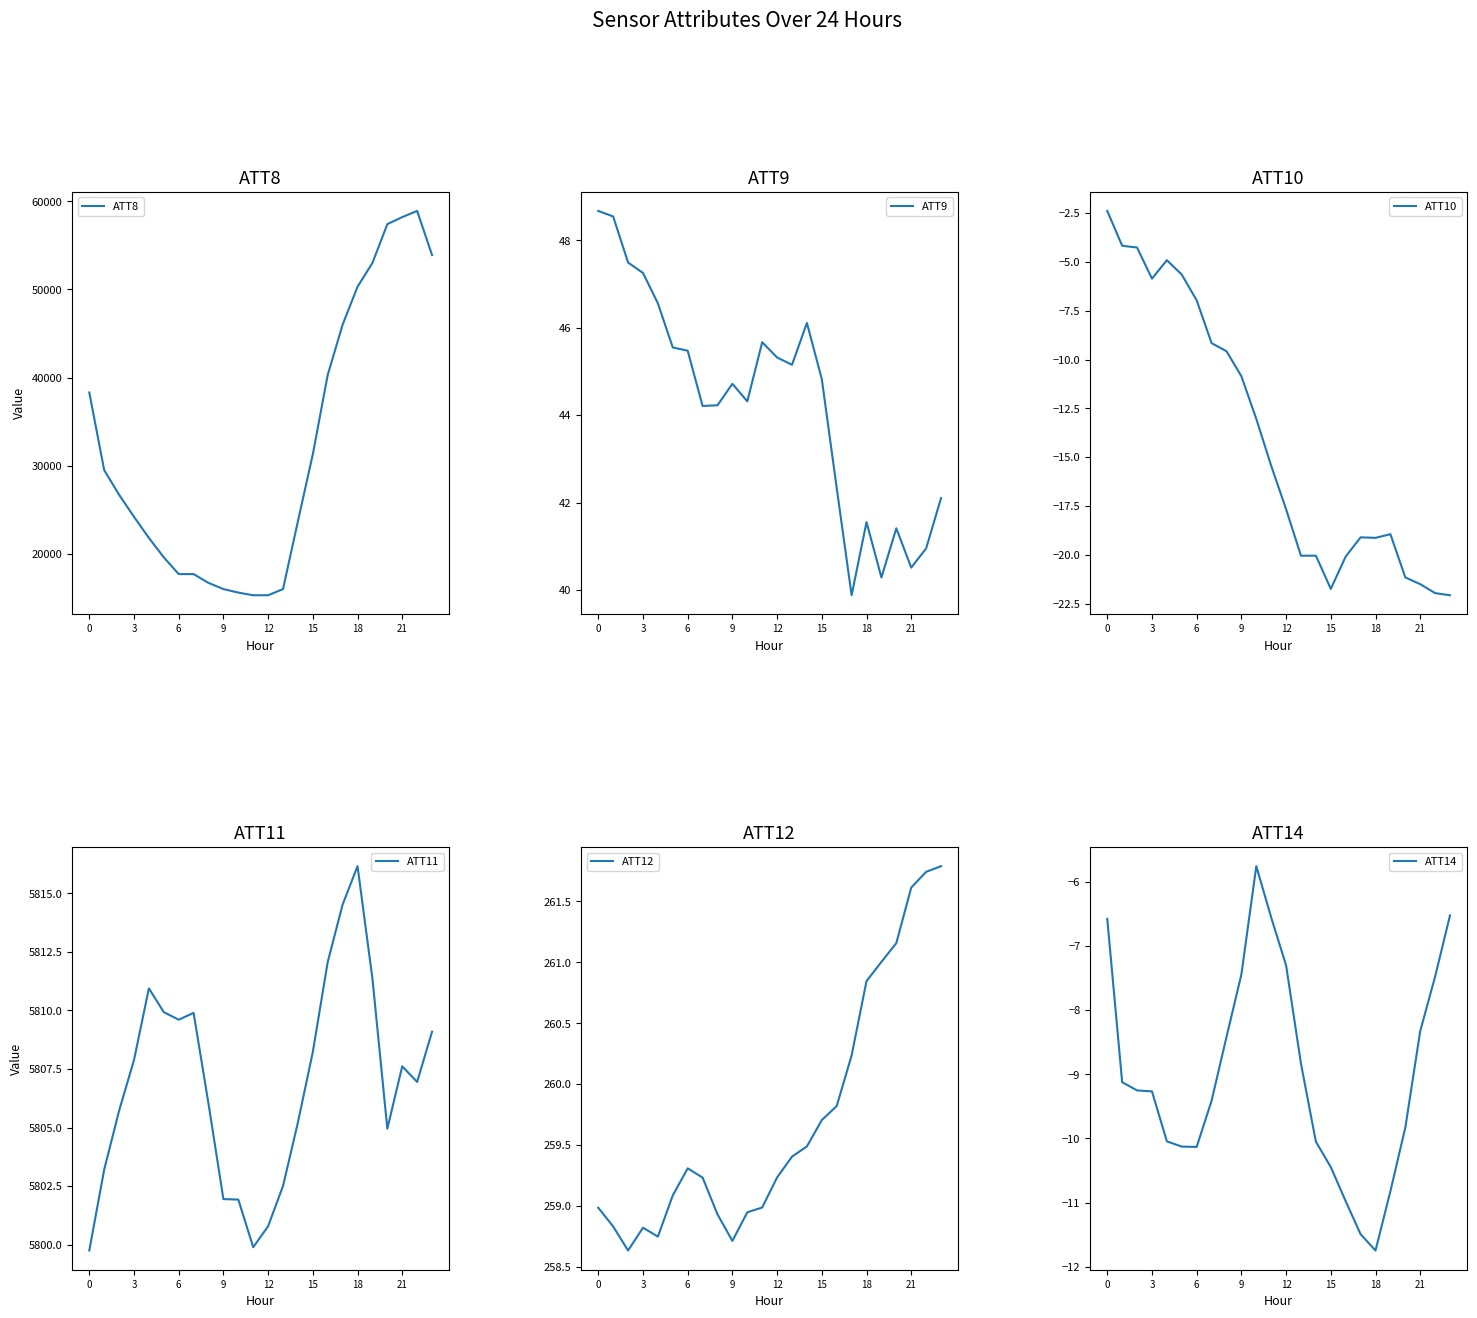

True or false: ATT14 and ATT12 cross at least once.

False